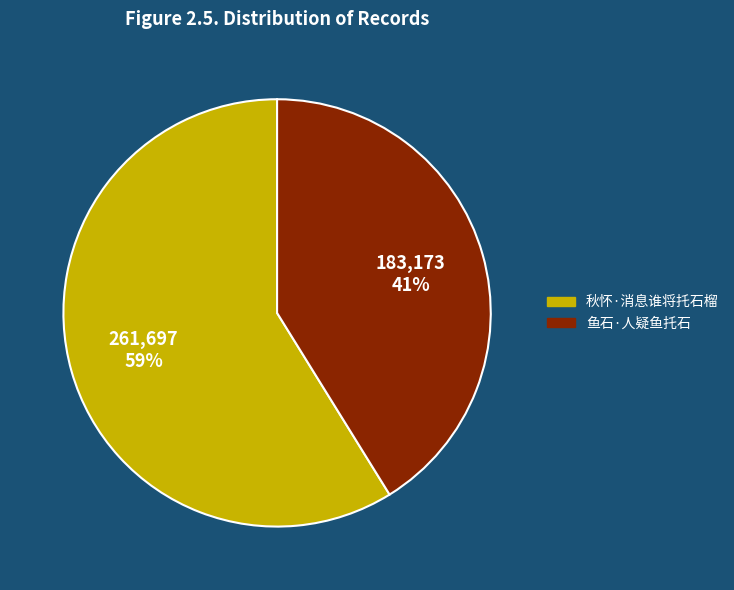

Which slice represents more than half of the pie?

秋怀·消息谁将托石榴